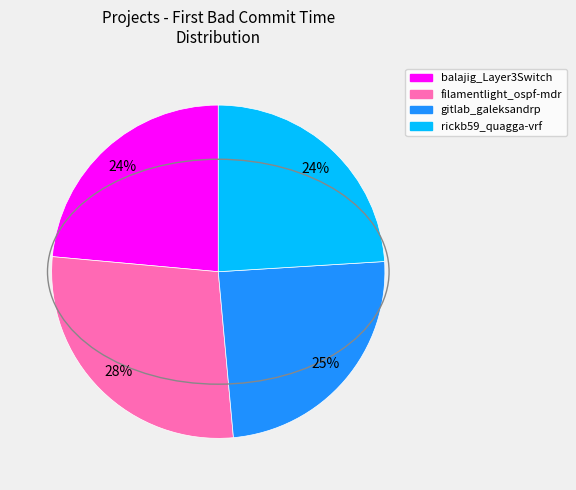

To the nearest percent, what is the difference between the largest and smallest slice percentages?

4%